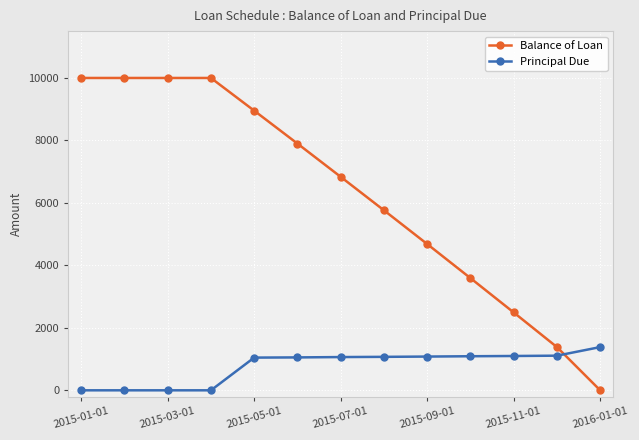

Which series has the widest spread of values?

Balance of Loan